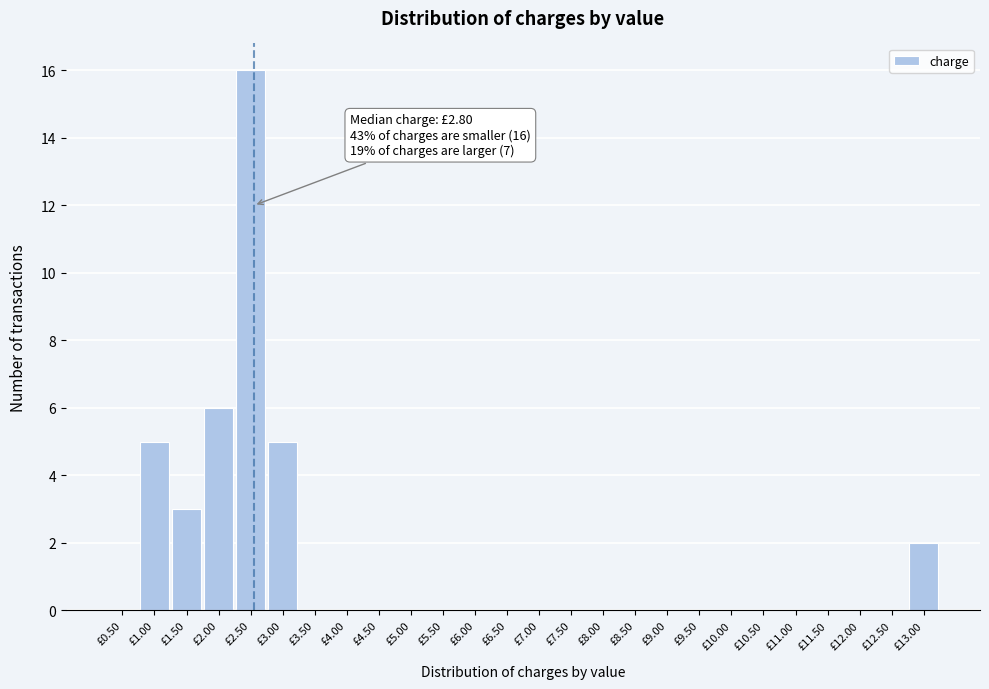

Reading left to right, what are all the values shown in this chart?

£0.50=0	£1.00=5	£1.50=3	£2.00=6	£2.50=16	£3.00=5	£3.50=0	£4.00=0	£4.50=0	£5.00=0	£5.50=0	£6.00=0	£6.50=0	£7.00=0	£7.50=0	£8.00=0	£8.50=0	£9.00=0	£9.50=0	£10.00=0	£10.50=0	£11.00=0	£11.50=0	£12.00=0	£12.50=0	£13.00=2